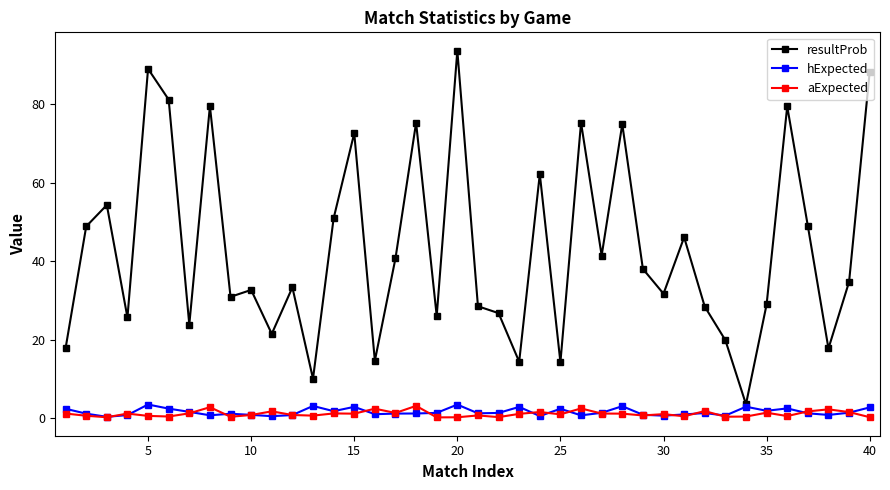

What are all the series names shown in the legend?

resultProb, hExpected, aExpected